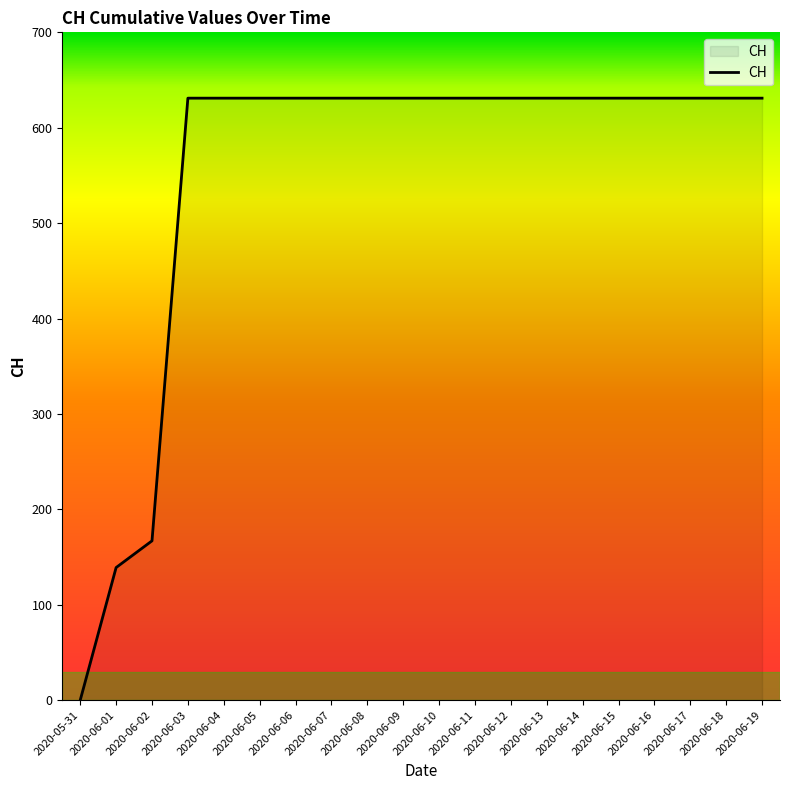

The value at 2020-06-11 is 631. True or false?

True